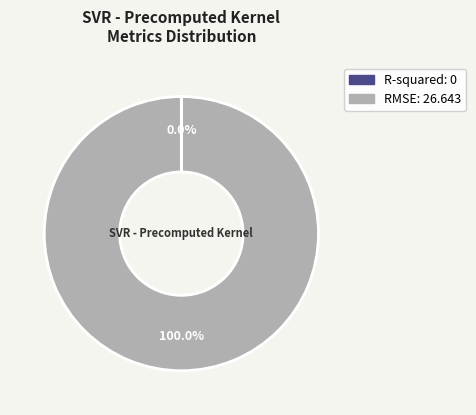

Which slice is the largest?

RMSE